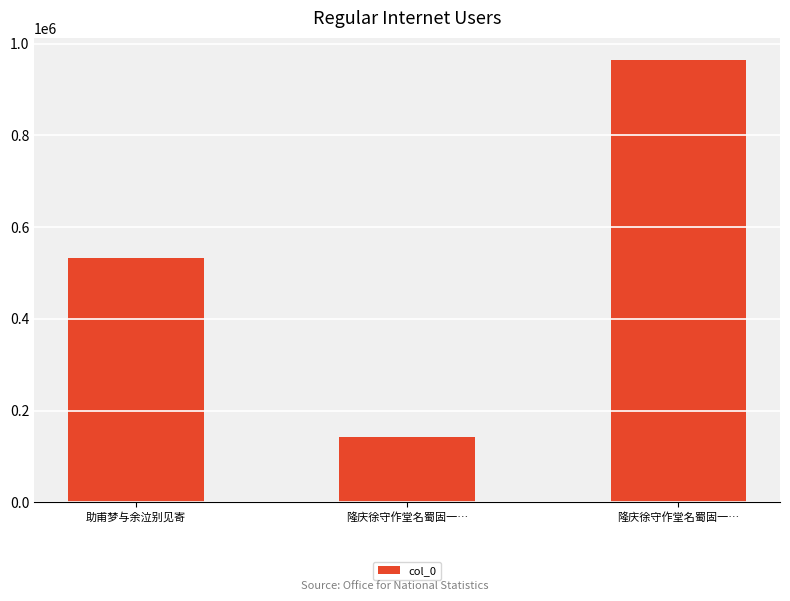

What is the smallest value displayed?

142788